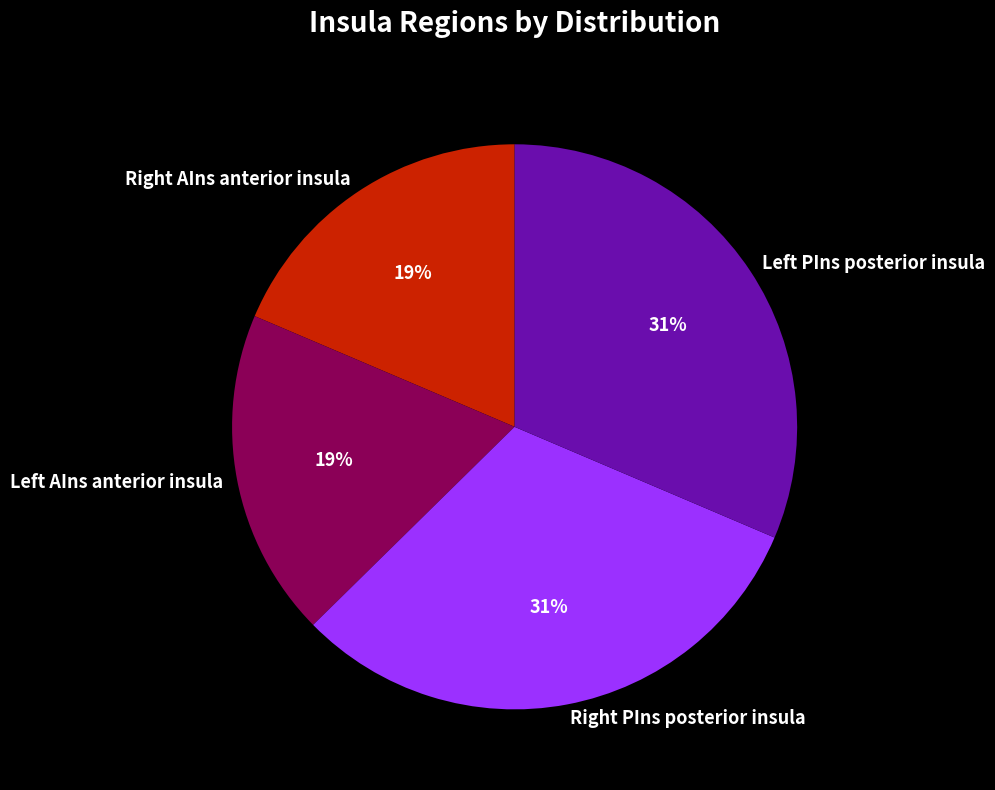

Is there any slice that represents more than half of the pie?

No